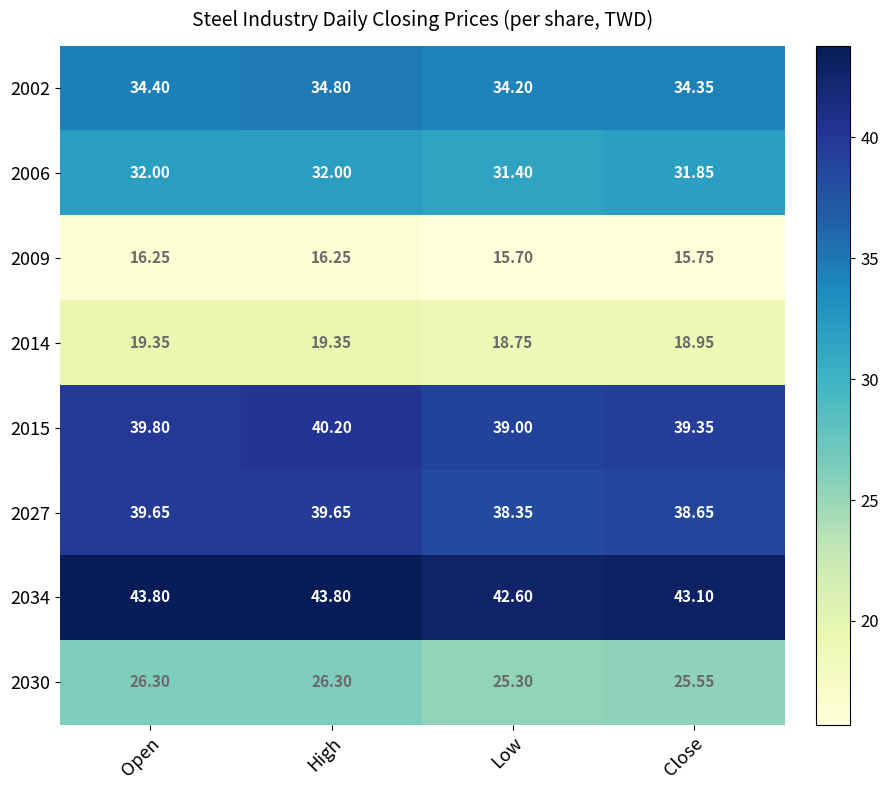

Where is 2006 nearest to the value 31?

Low